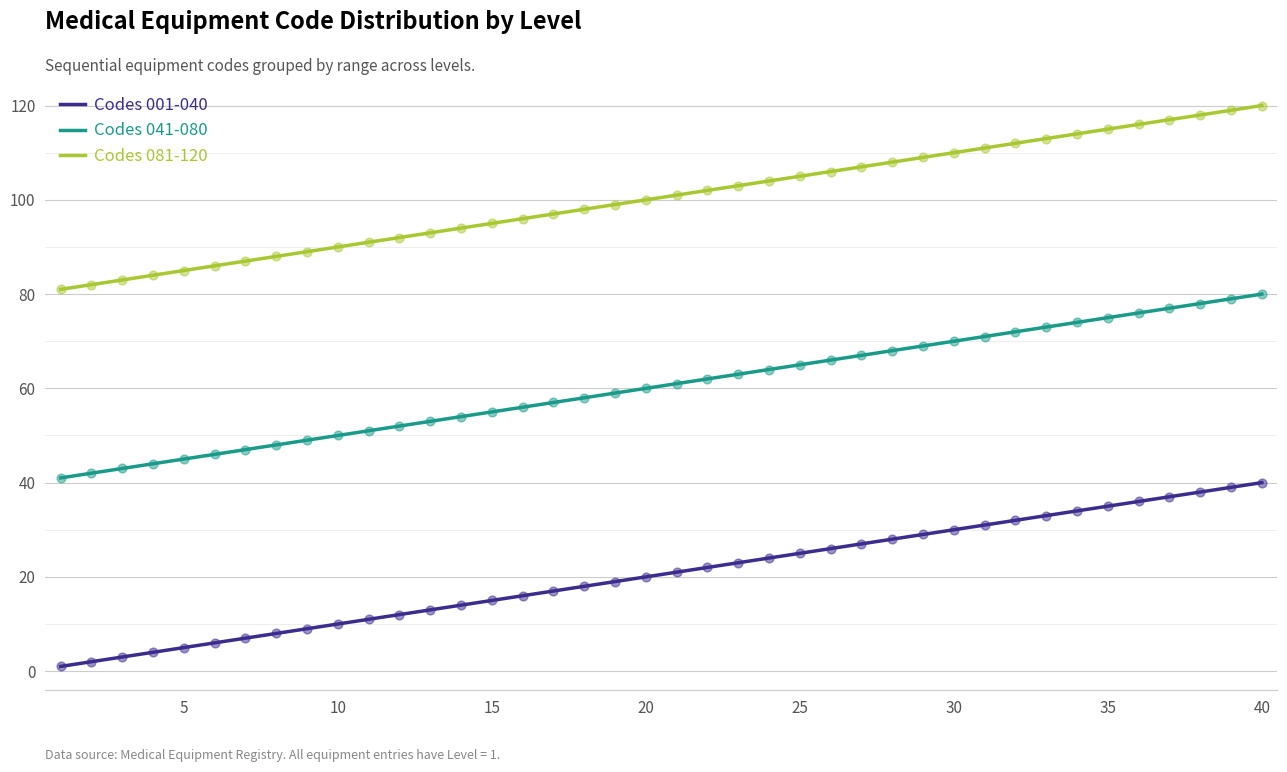

Which series has the largest total across all categories?

Codes 081-120